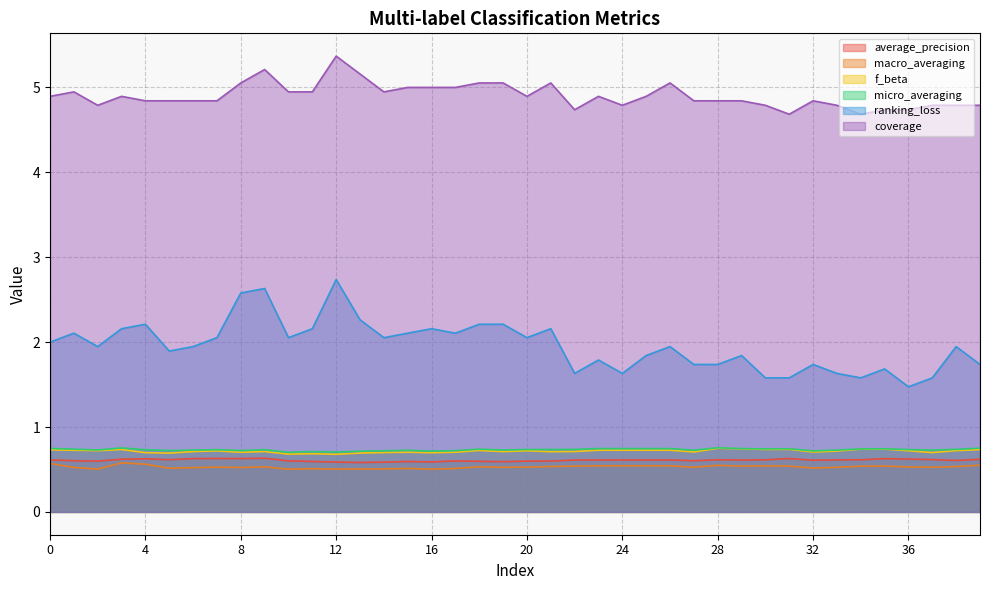

What is the difference between the maximum and minimum values in the average_precision series?

0.1